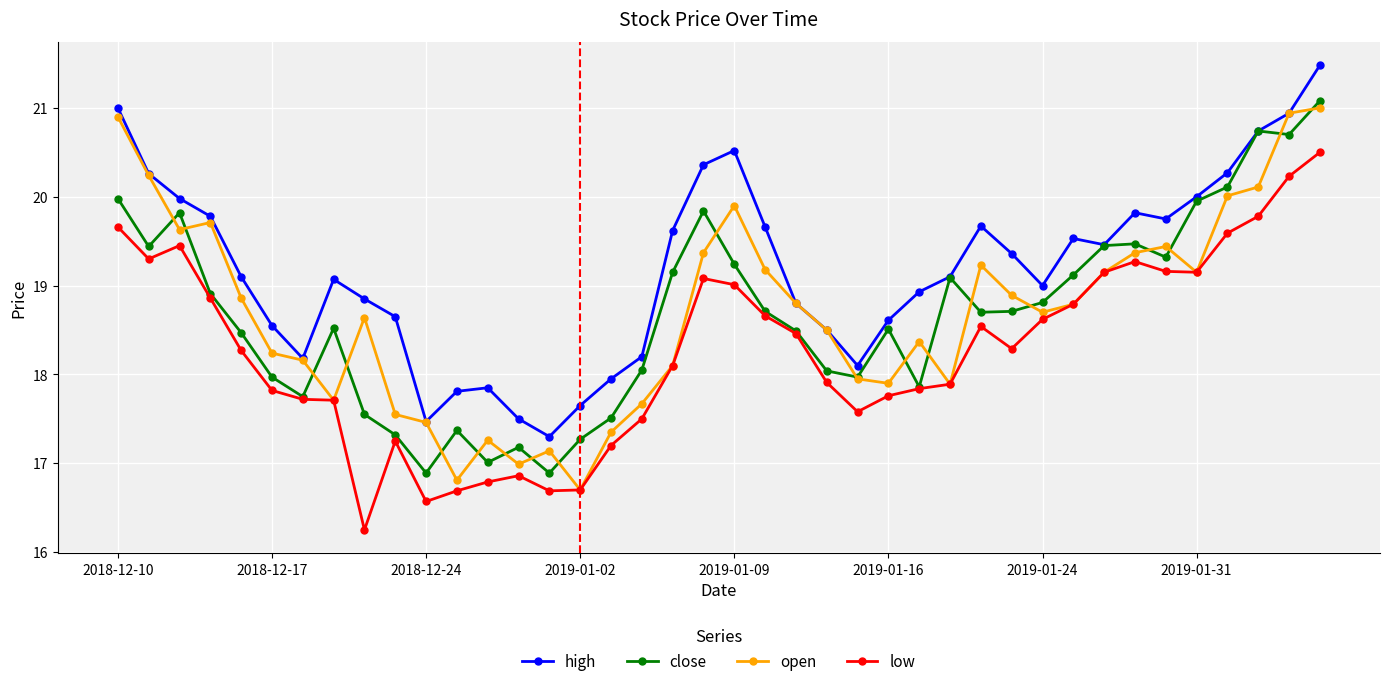

What is the maximum value shown in the chart?

21.5